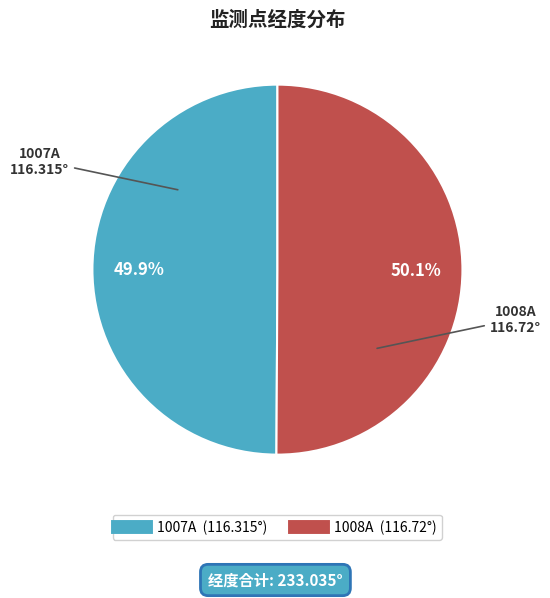

To the nearest percent, what portion does 1007A represent?

50%